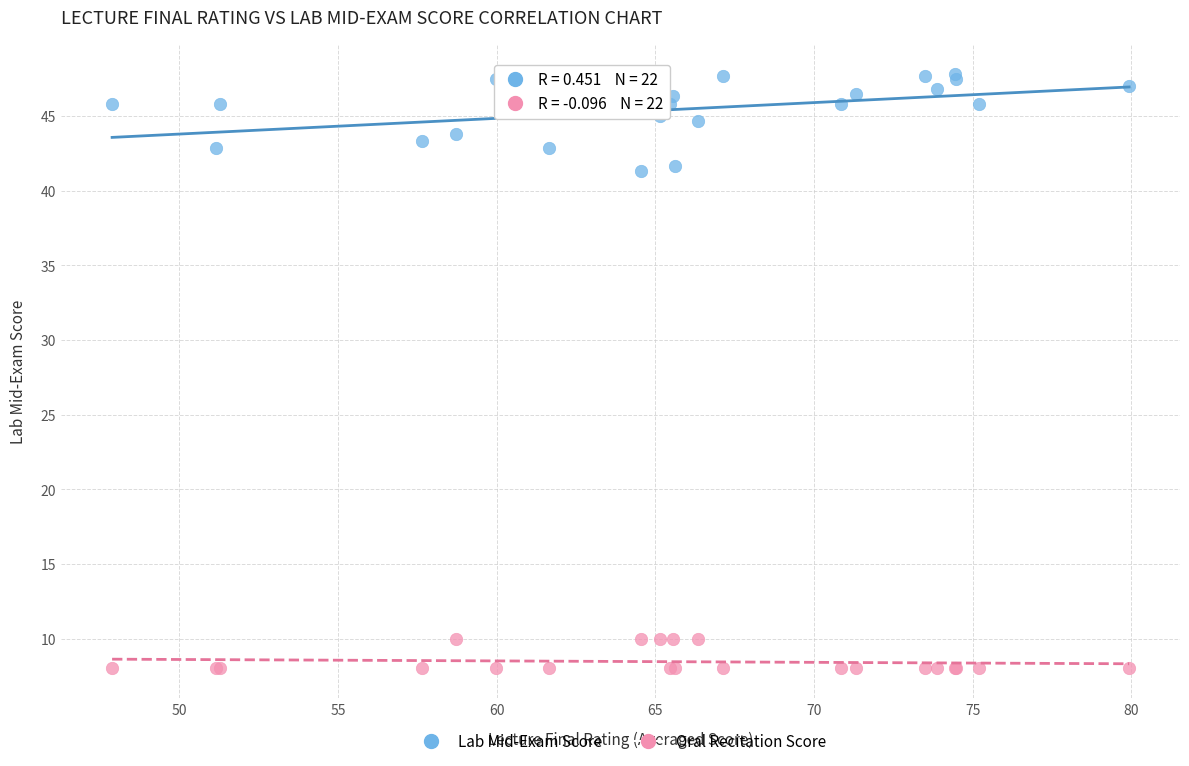

What is the X range (max minus min) for the scatter plot?

32.1